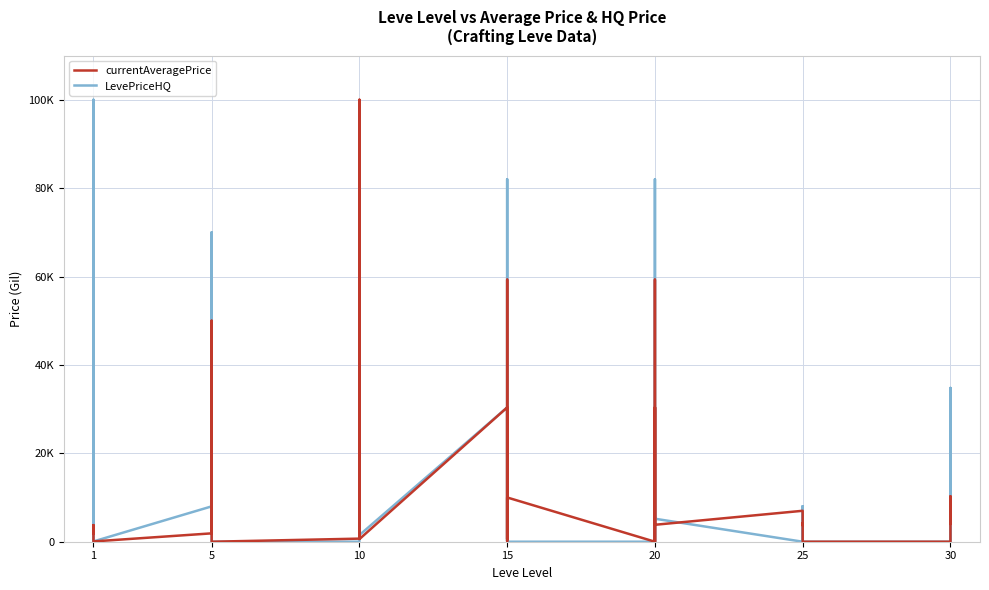

What are all the series names shown in the legend?

currentAveragePrice, LevePriceHQ